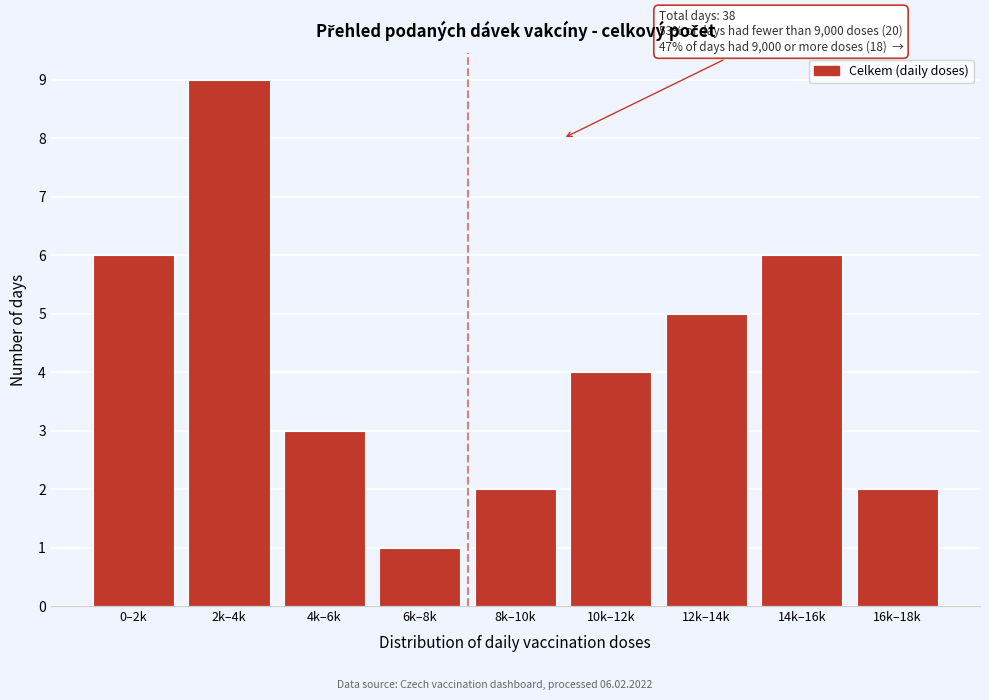

Reading left to right, extract all data points from this chart.

0–2k=6	2k–4k=9	4k–6k=3	6k–8k=1	8k–10k=2	10k–12k=4	12k–14k=5	14k–16k=6	16k–18k=2